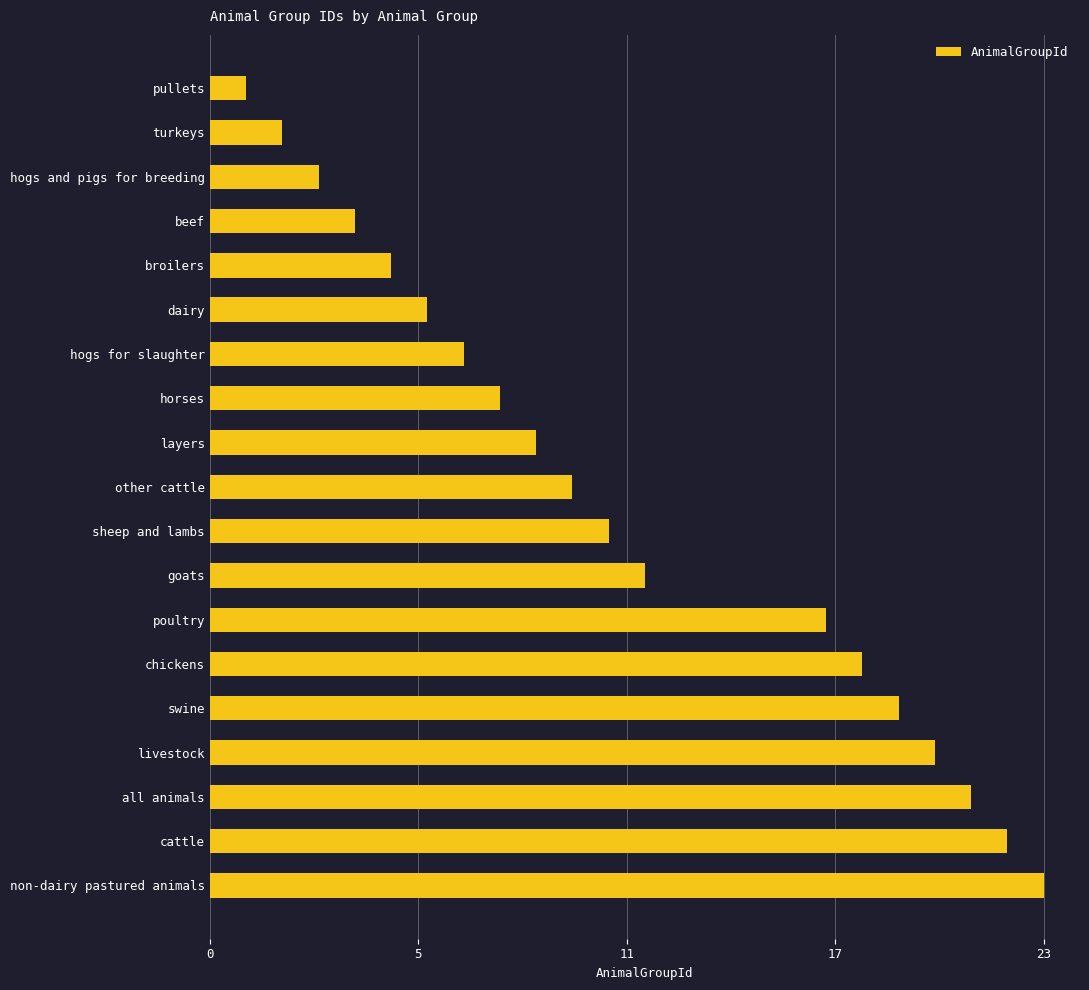

List the labels in order of value, largest first.

non-dairy pastured animals, cattle, all animals, livestock, swine, chickens, poultry, goats, sheep and lambs, other cattle, layers, horses, hogs for slaughter, dairy, broilers, beef, hogs and pigs for breeding, turkeys, pullets